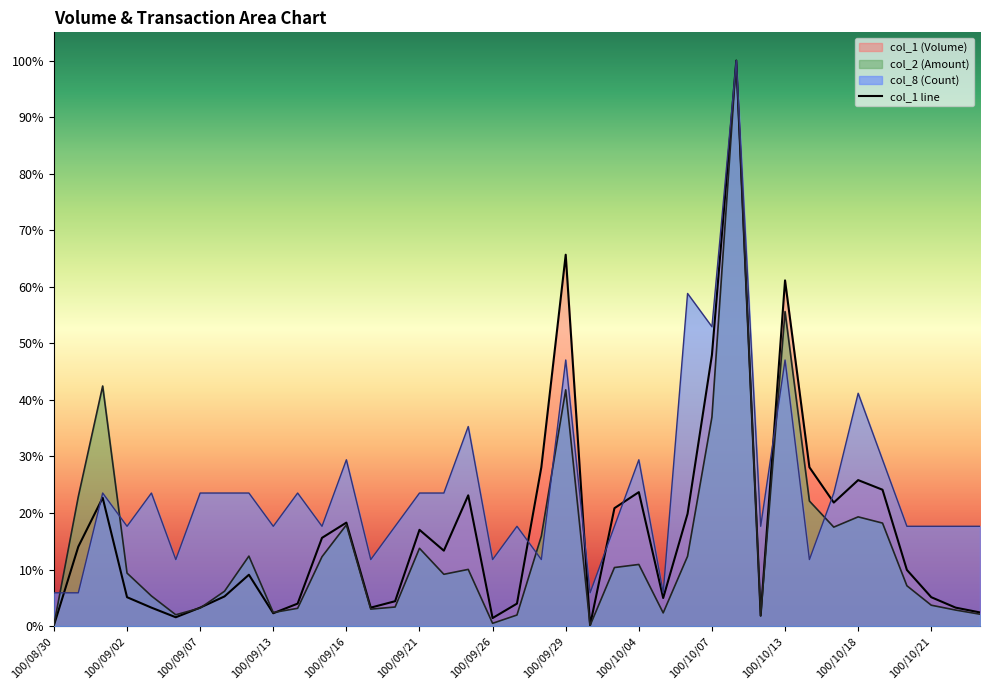

What is the total value across all series at 100/10/12?

0.2